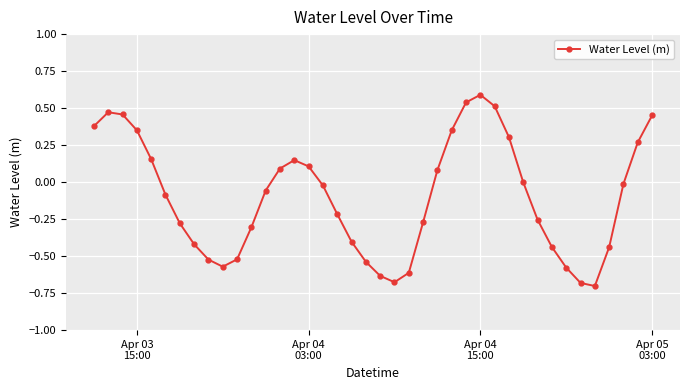

How many interior local peaks (higher than both neighbors) does the data have?

3